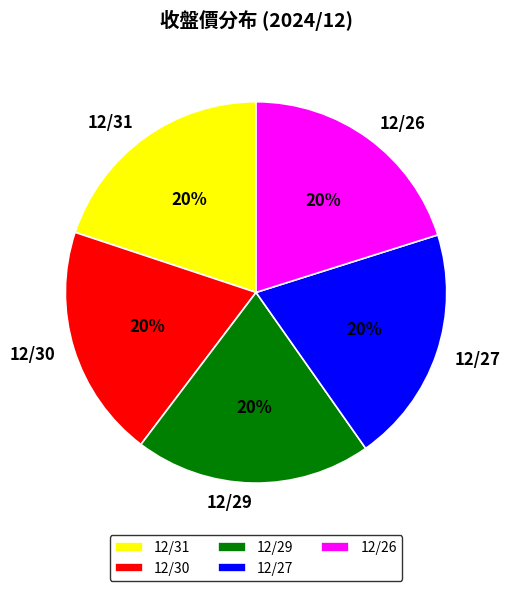

Does 12/26 account for over 50% of the chart?

No